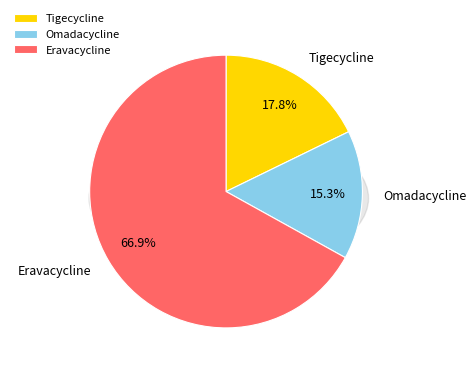

How many slices are in this pie chart?

3